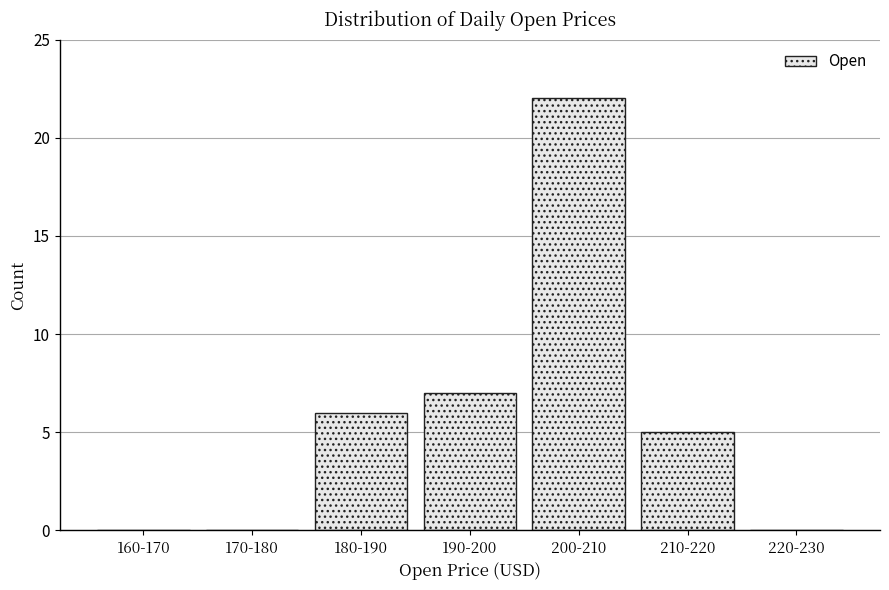

Reading left to right, what are all the values shown in this chart?

160-170=0	170-180=0	180-190=6	190-200=7	200-210=22	210-220=5	220-230=0